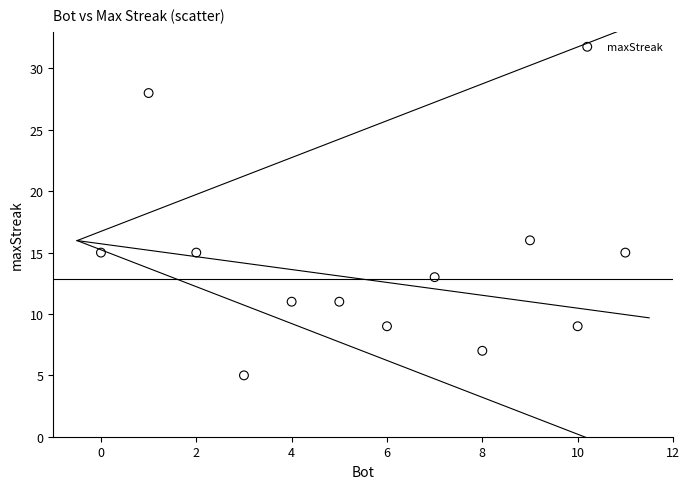

What is the average X value?

6